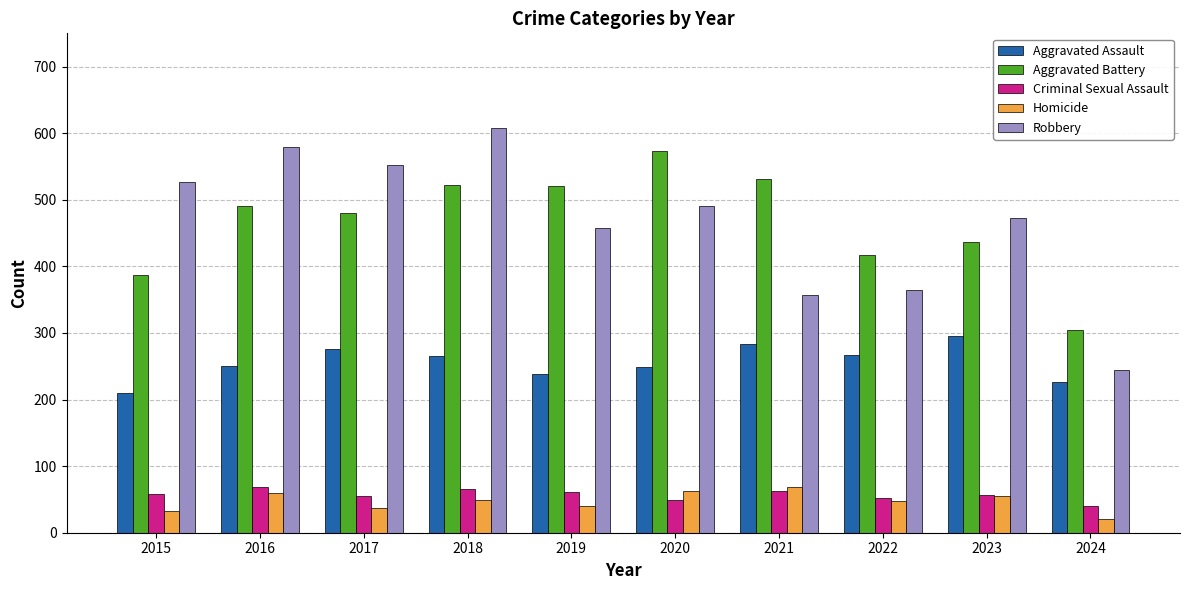

Which category has the lowest value in the Aggravated Battery series?

2024